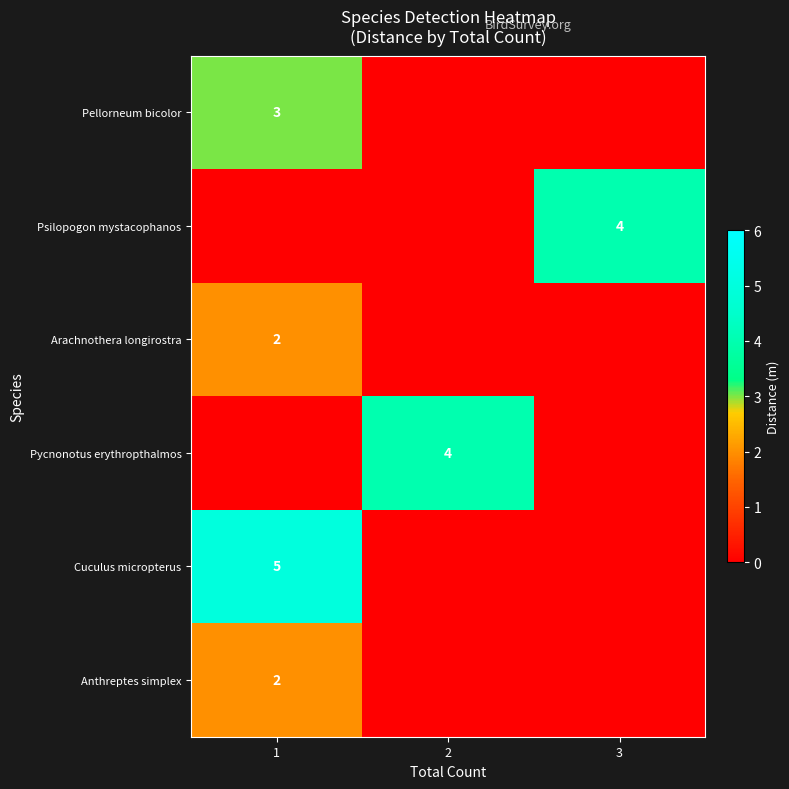

Rank the categories by row_0 value from highest to lowest.

1, 2, 3